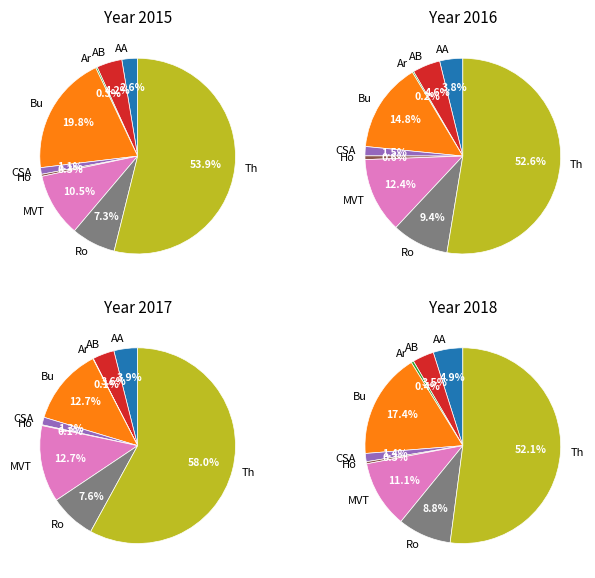

How many slices are in this pie chart?

9